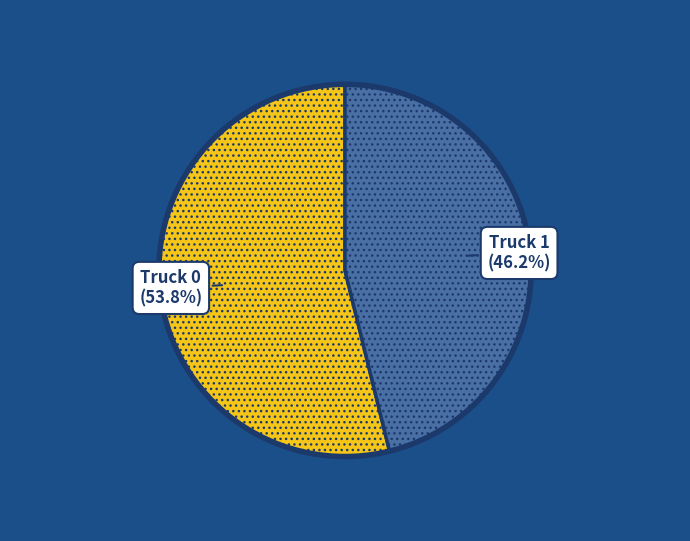

Is there any slice that represents more than half of the pie?

Yes